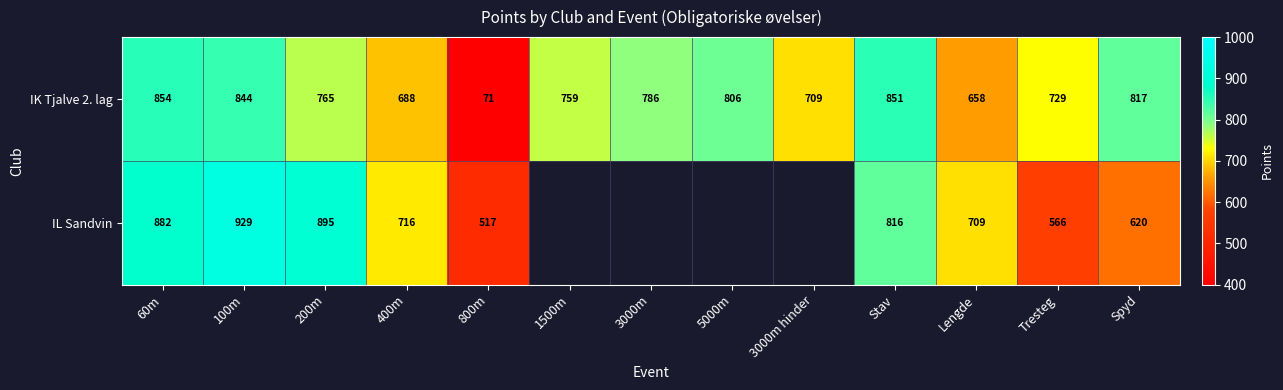

Is it true that IK Tjalve 2. lag equals 851 at Stav?

True